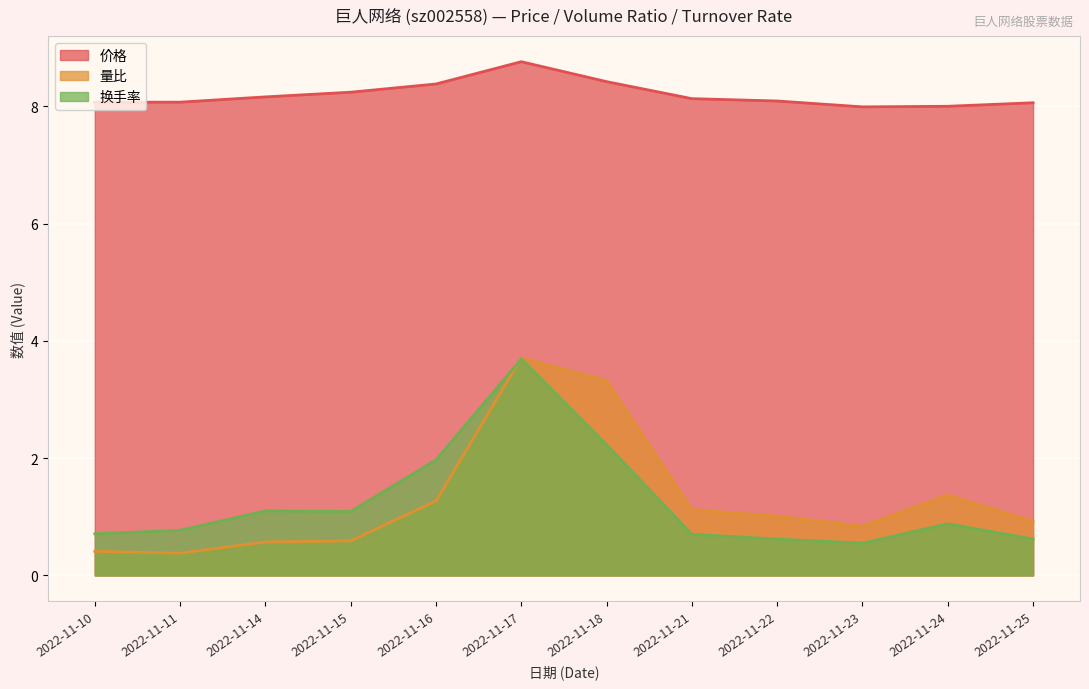

What is the difference between the maximum and minimum values in the 价格 series?

0.8